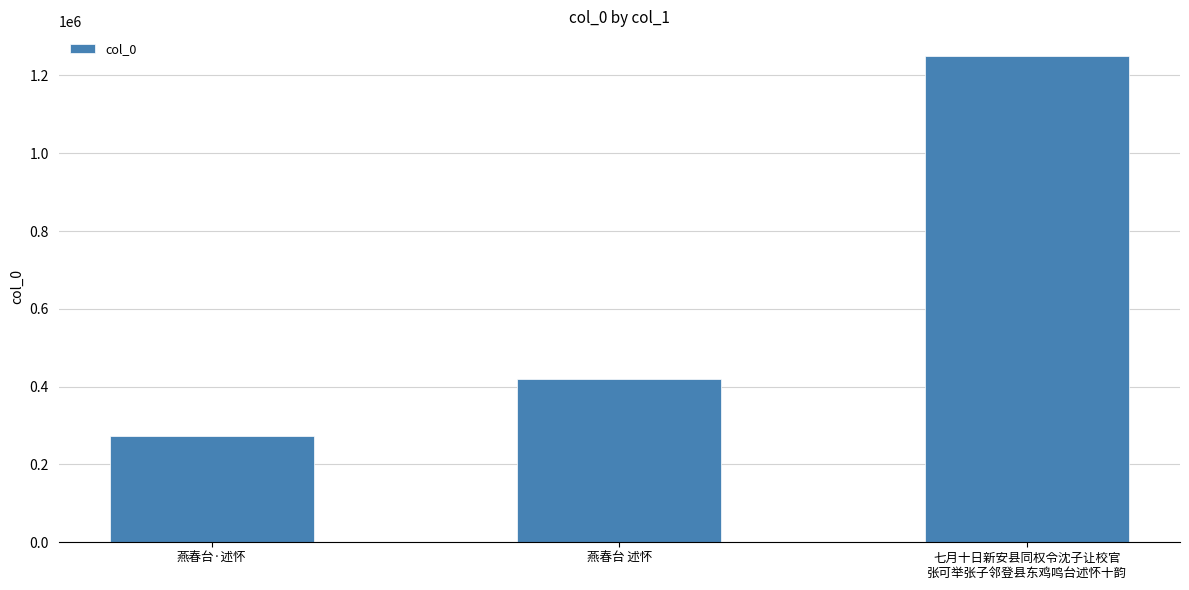

What is the maximum value shown in the chart?

1250803